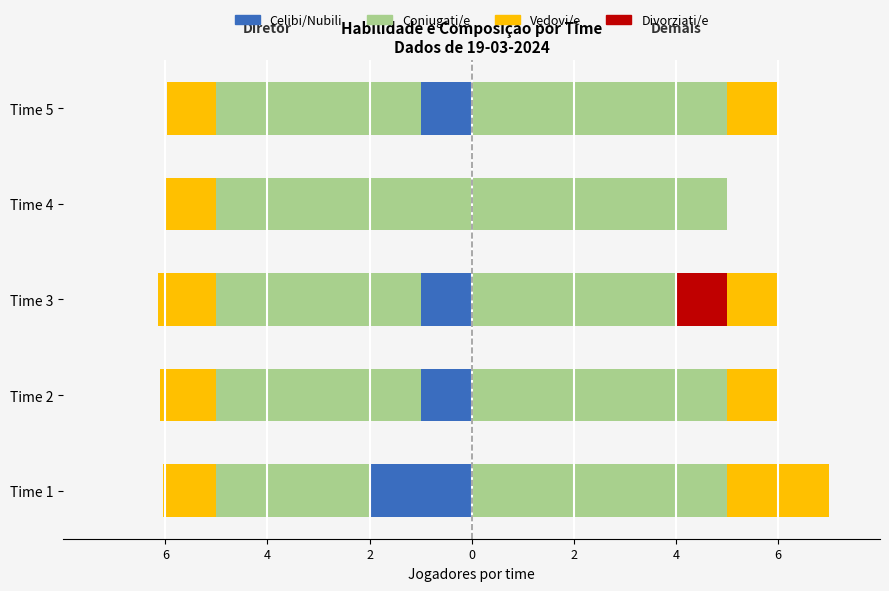

What is the lowest value of the Celibi/Nubili series?

-2.0